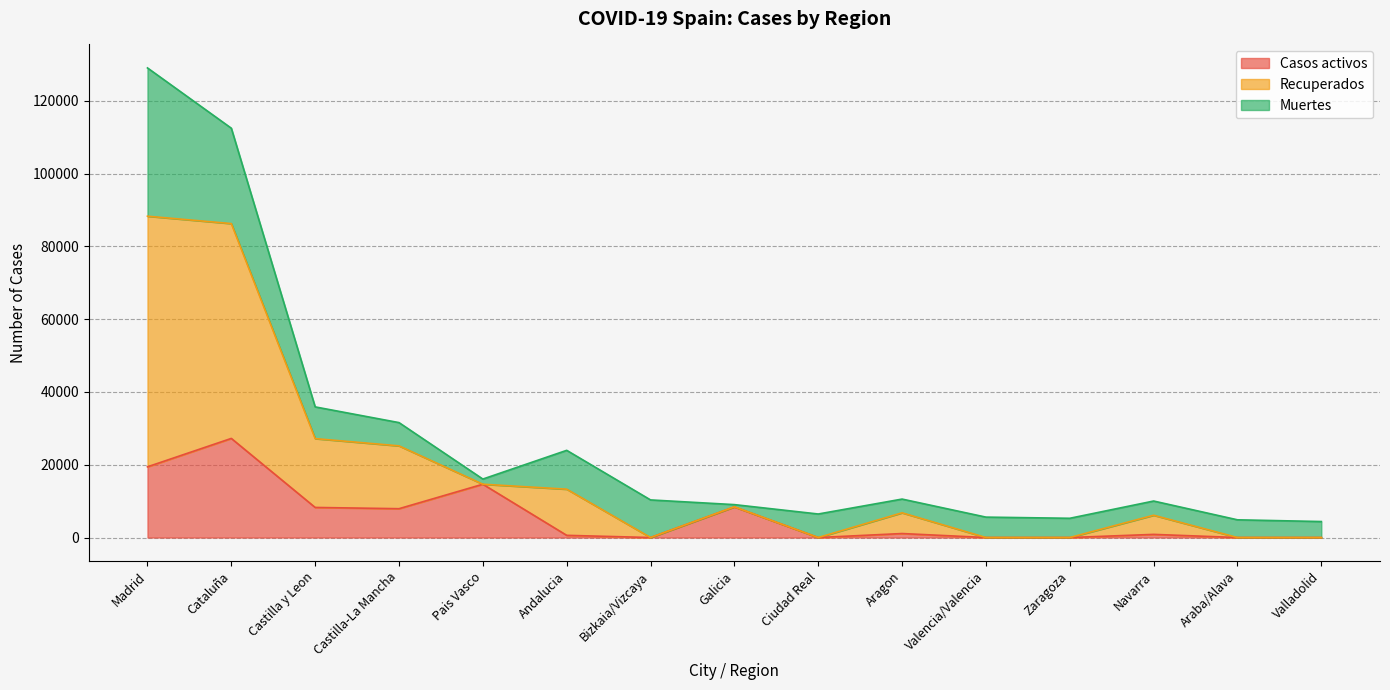

Which label corresponds to the smallest value in the chart?

Bizkaia/Vizcaya